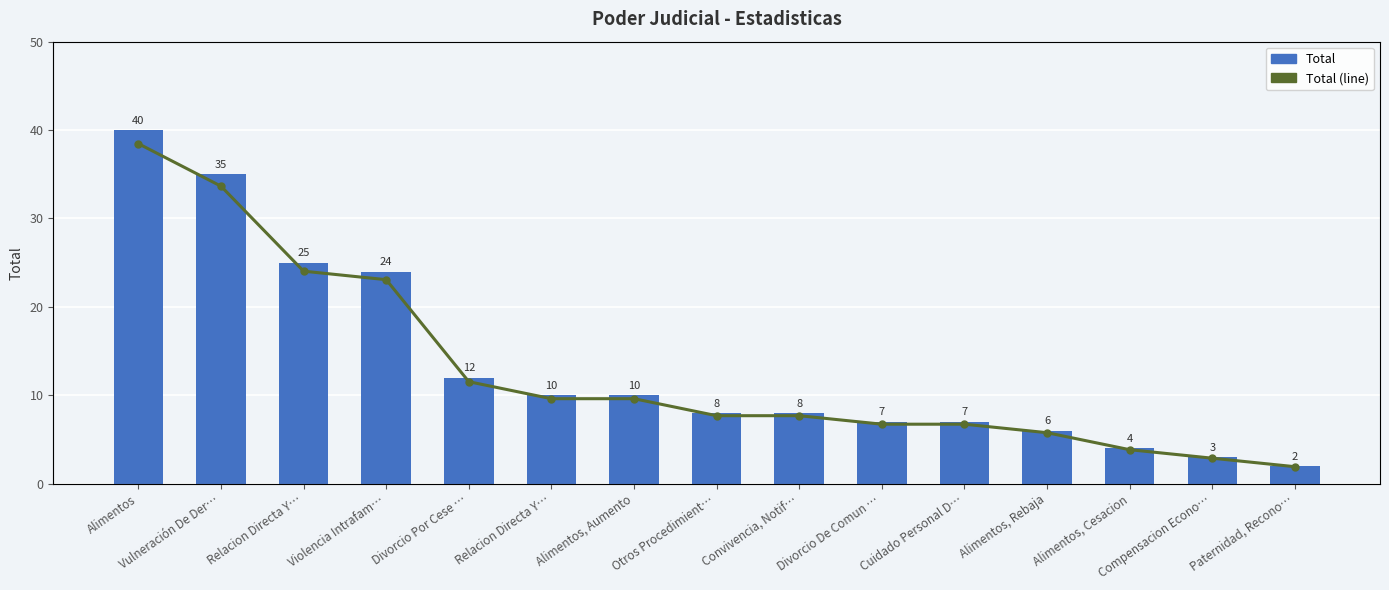

Which series has the largest total across all categories?

Total